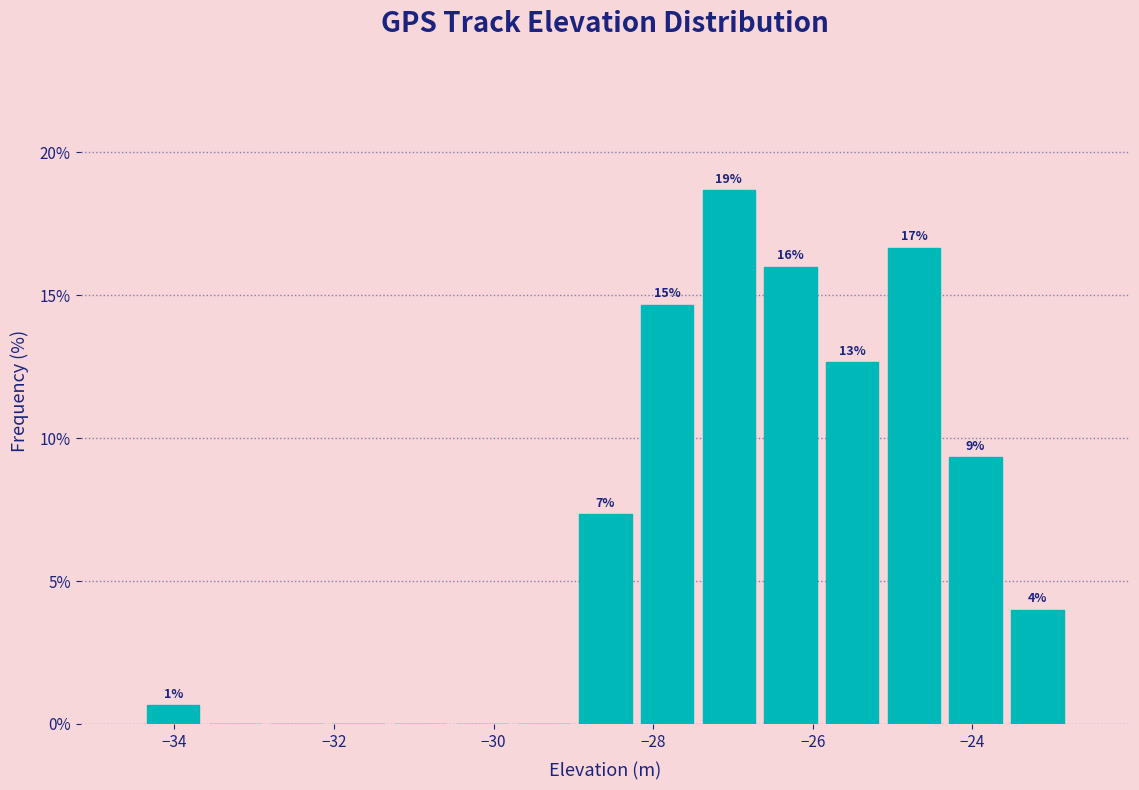

Around what value on the x-axis is the tallest bar? Give the approximate position of its centre, as read against the axis.

-27.0